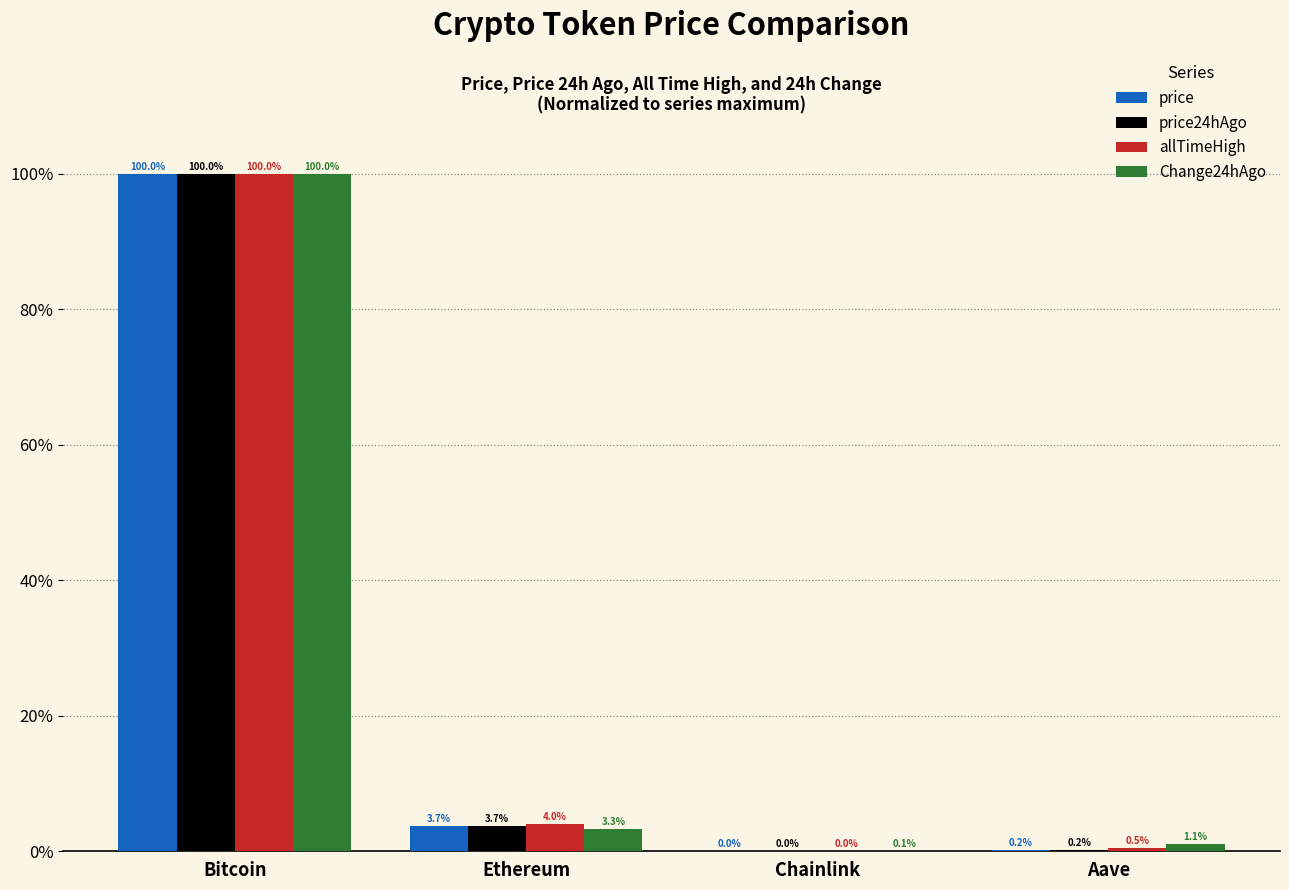

Does the chart contain stacked bars?

No